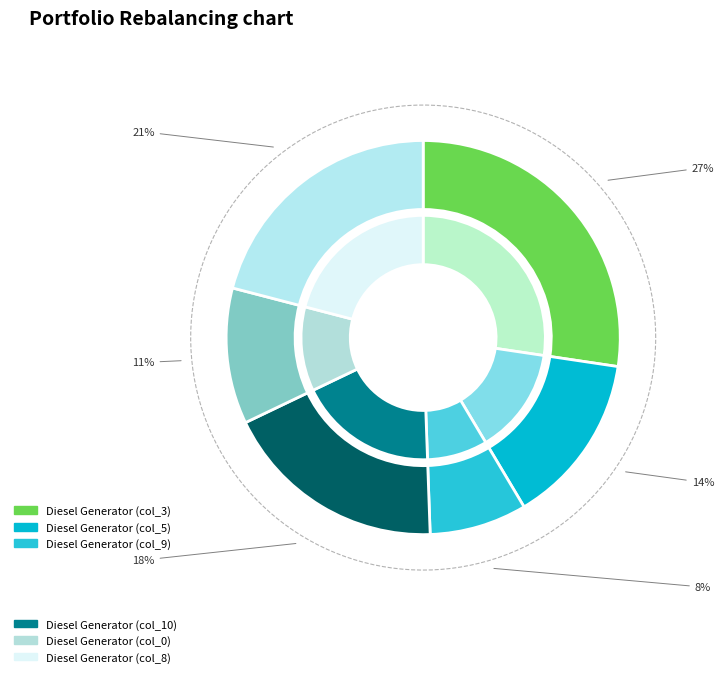

Is Diesel Generator the majority of the pie?

Yes